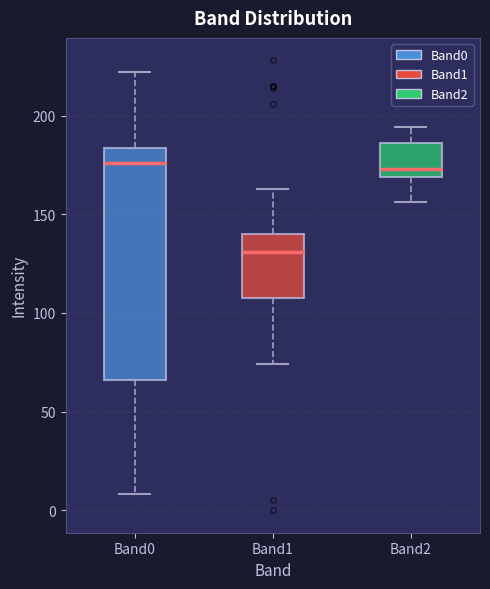

Where does the median line of the box for Band2 sit on the y-axis? The values are not printed on the chart, so give them approximately, as read against the axis.

175